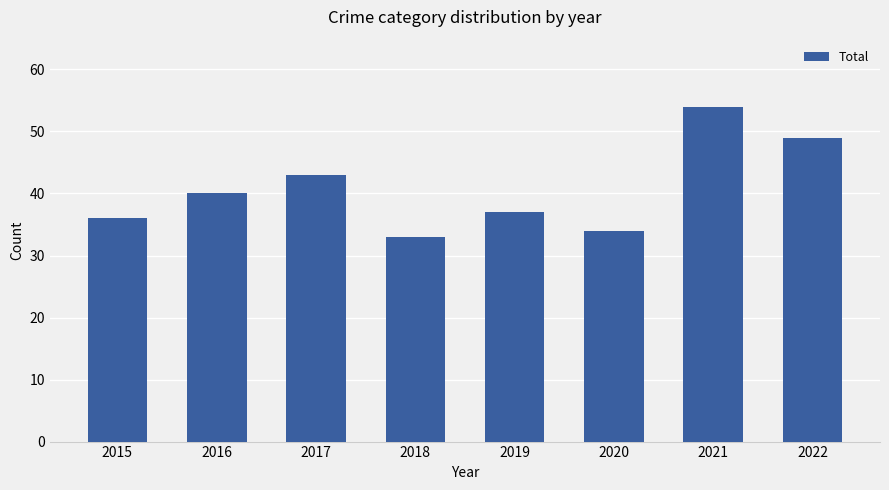

List the labels in order of value, largest first.

2021, 2022, 2017, 2016, 2019, 2015, 2020, 2018